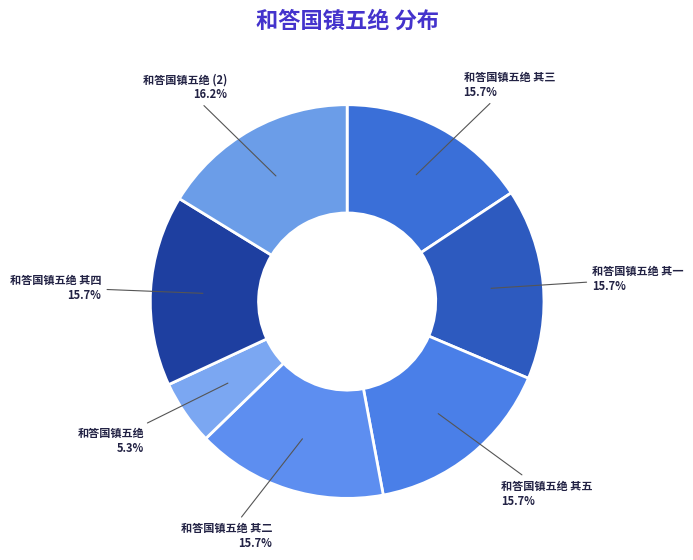

Does 和答国镇五绝 represent more than half of the total?

No